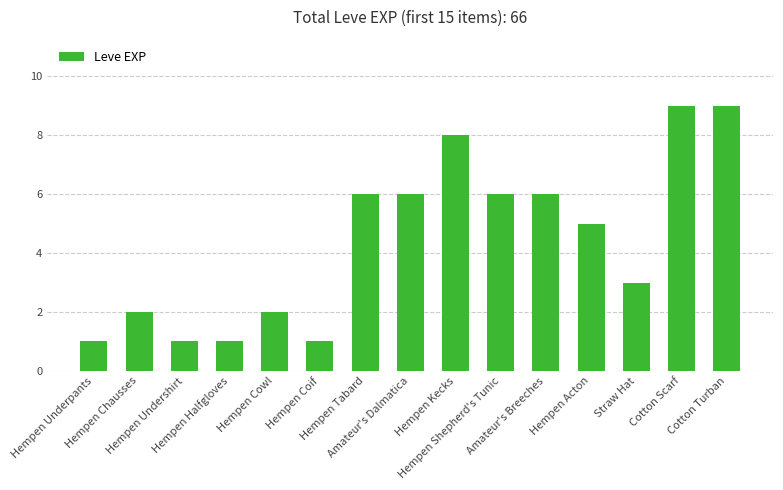

Is it true that the value at Hempen Kecks is 11?

False